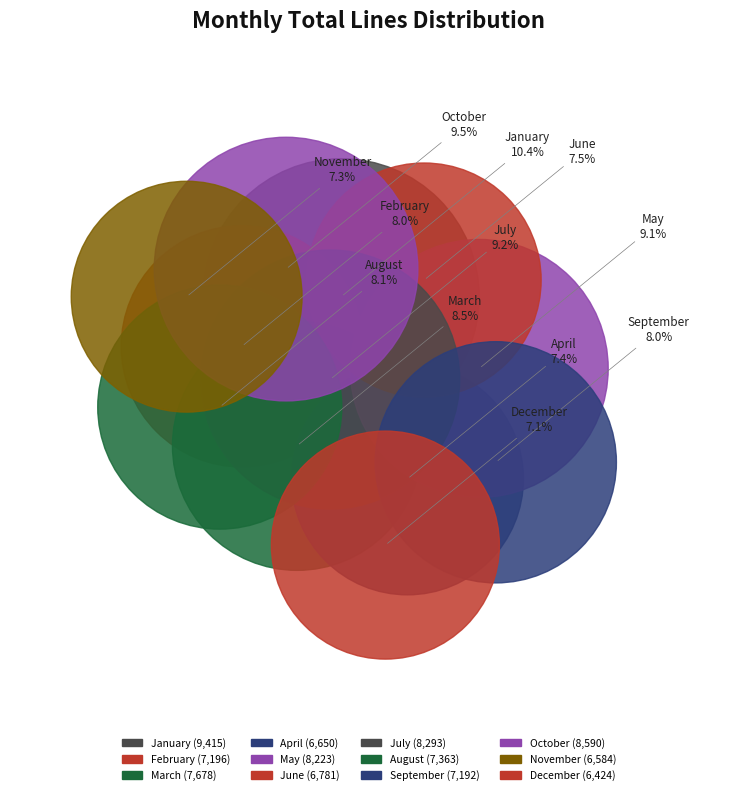

Does March represent more than half of the total?

No